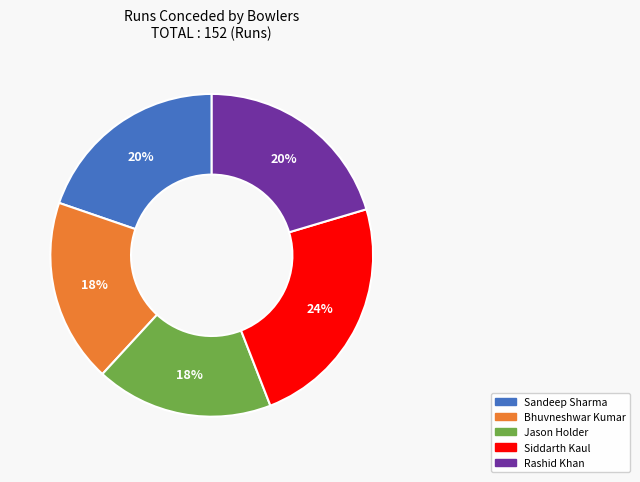

To the nearest percent, what is the difference between the largest and smallest slice percentages?

6%